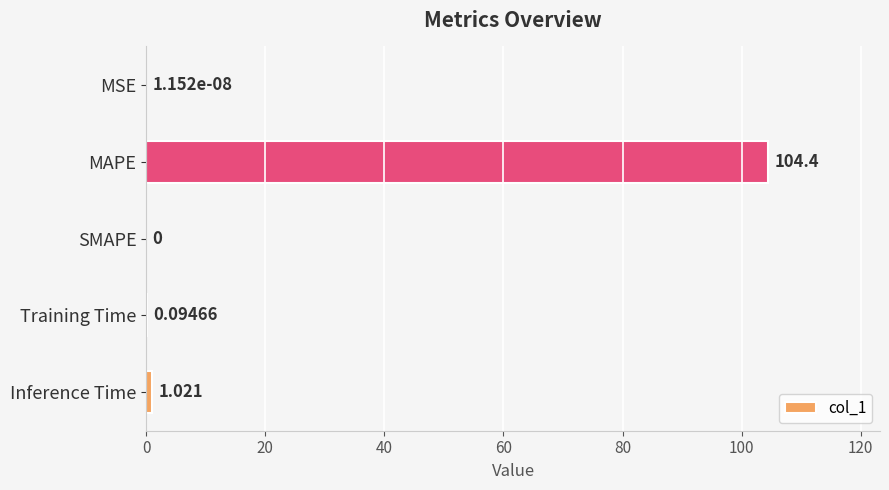

Which category has the highest value across all series?

MAPE